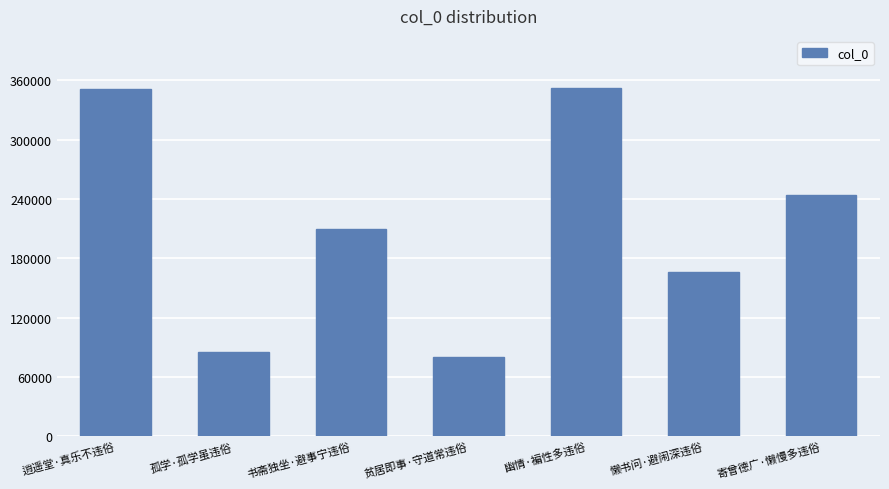

What is the value of the 2nd bar from the left?

84615